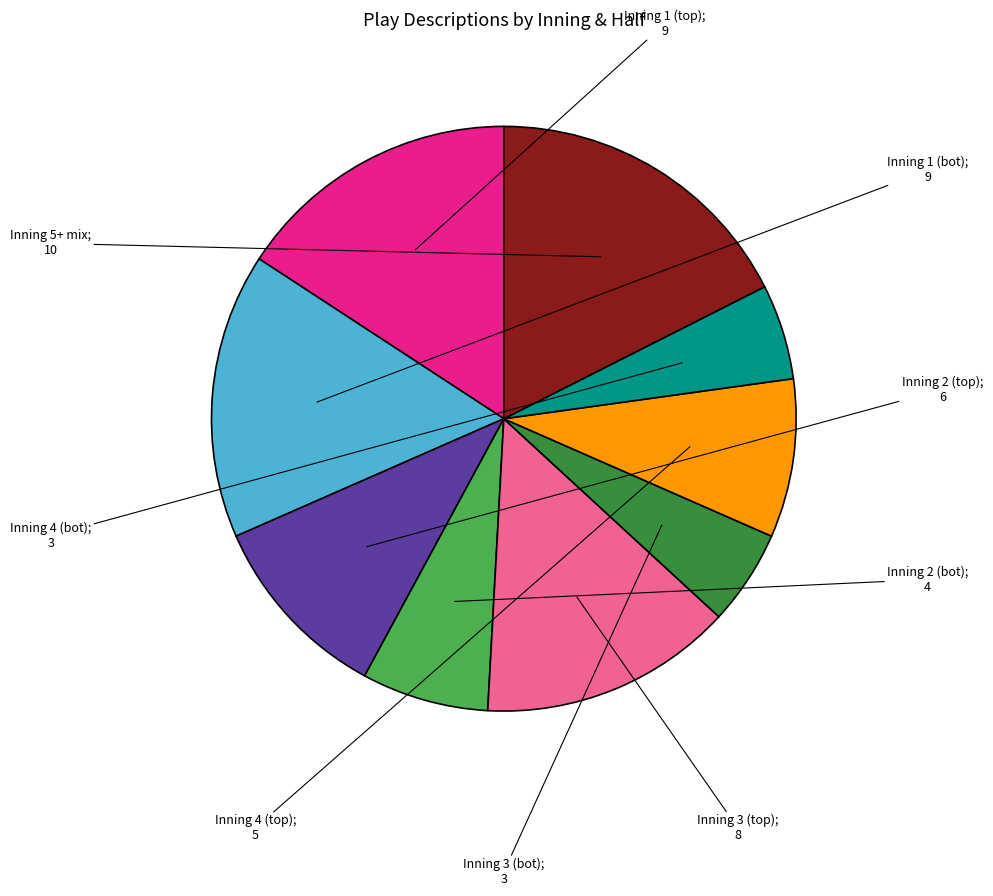

Is there any slice that represents more than half of the pie?

No